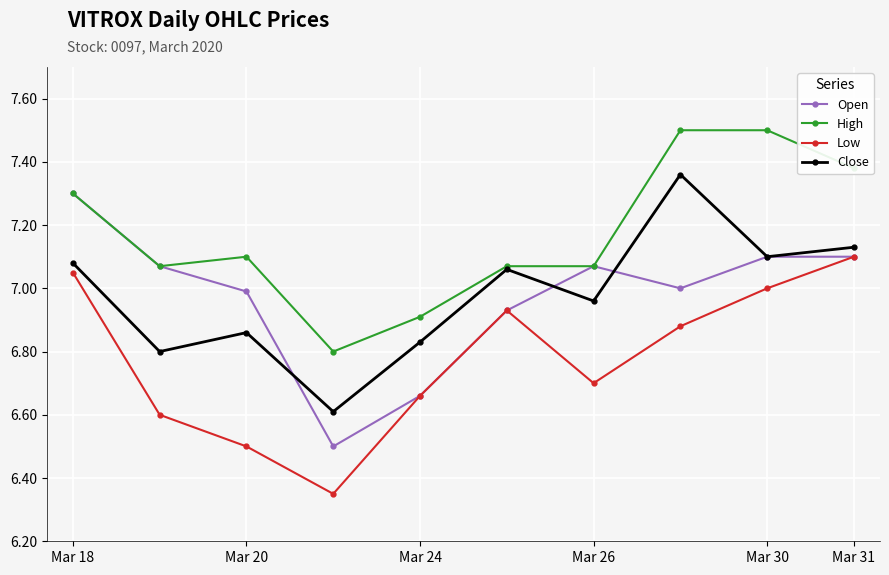

Which series has the largest total across all categories?

High